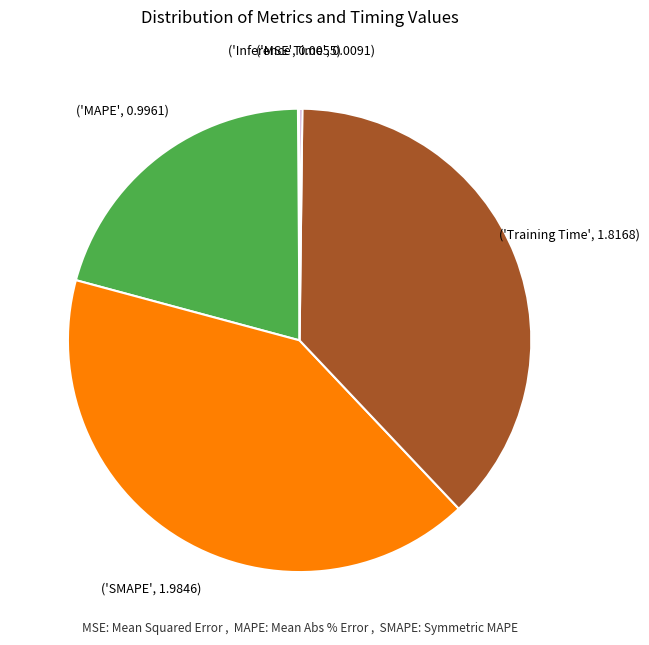

Does any single category account for the majority?

No